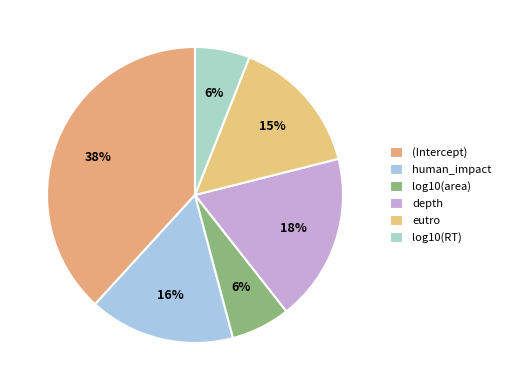

How many slices are in this pie chart?

6